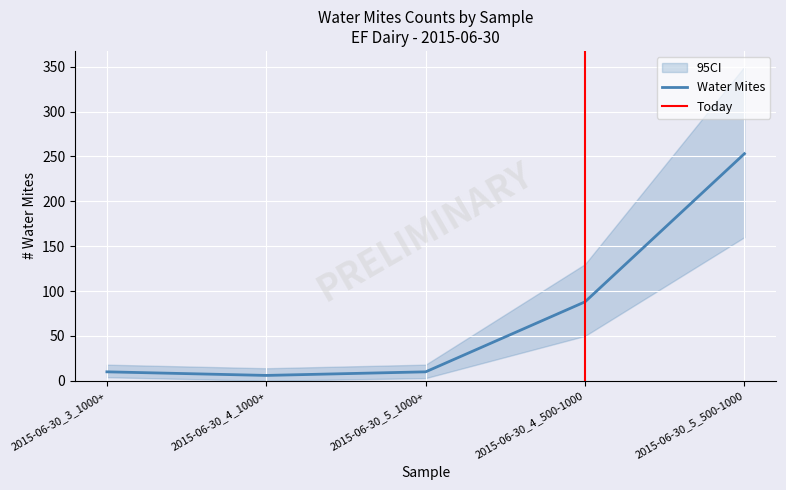

Rank the categories by value from highest to lowest.

2015-06-30_5_500-1000, 2015-06-30_4_500-1000, 2015-06-30_3_1000+, 2015-06-30_5_1000+, 2015-06-30_4_1000+